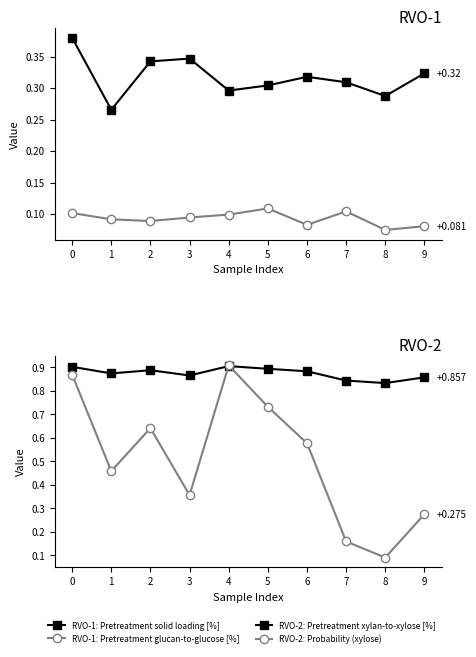

Reading right to left, what are all the values shown in this chart?

Pretreatment solid loading [%]: 9=0.3	8=0.3	7=0.3	6=0.3	5=0.3	4=0.3	3=0.3	2=0.3	1=0.3	0=0.4
Pretreatment glucan-to-glucose [%]: 9=0.1	8=0.1	7=0.1	6=0.1	5=0.1	4=0.1	3=0.1	2=0.1	1=0.1	0=0.1
Pretreatment xylan-to-xylose [%]: 9=0.9	8=0.8	7=0.8	6=0.9	5=0.9	4=0.9	3=0.9	2=0.9	1=0.9	0=0.9
Probability (xylose): 9=0.3	8=0.1	7=0.2	6=0.6	5=0.7	4=0.9	3=0.4	2=0.6	1=0.5	0=0.9